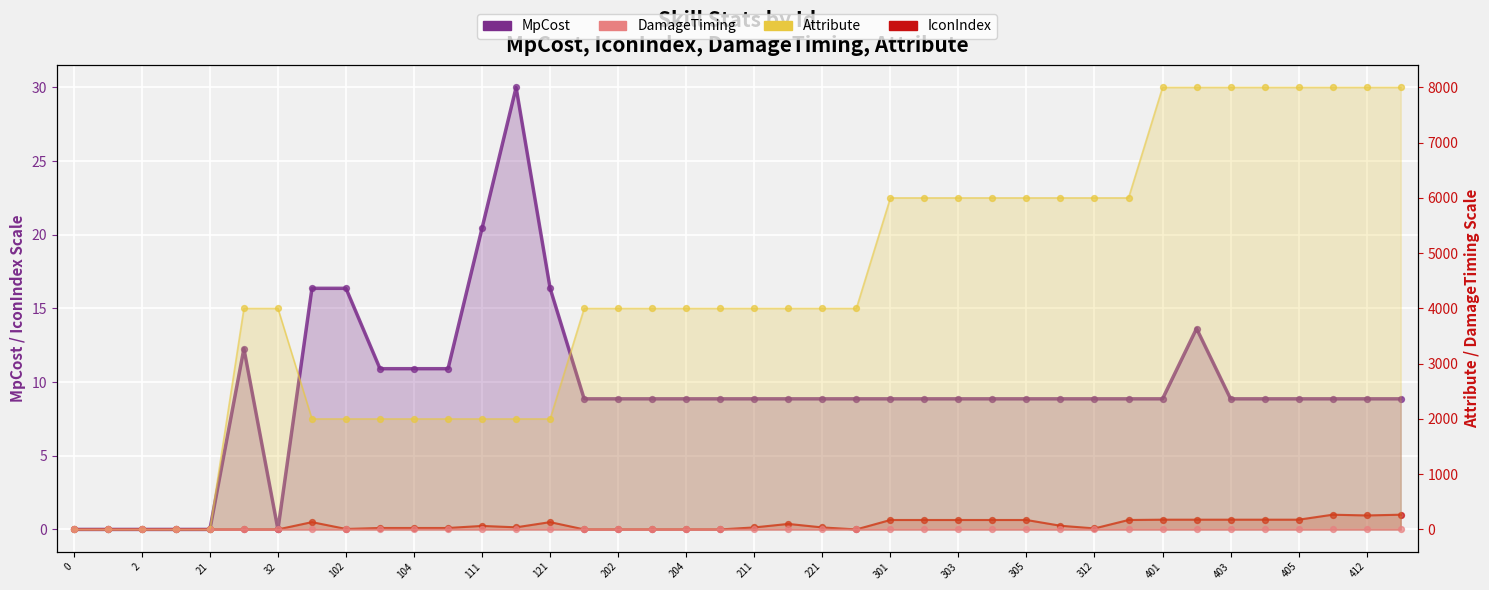

Which series reaches the minimum Y coordinate?

MpCost